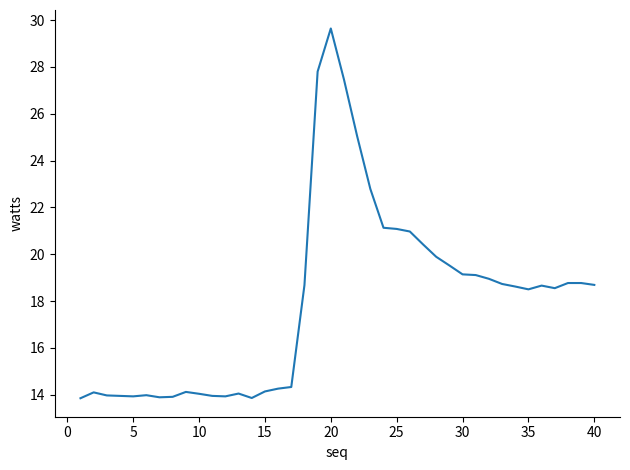

What is the maximum value shown in the chart?

29.6